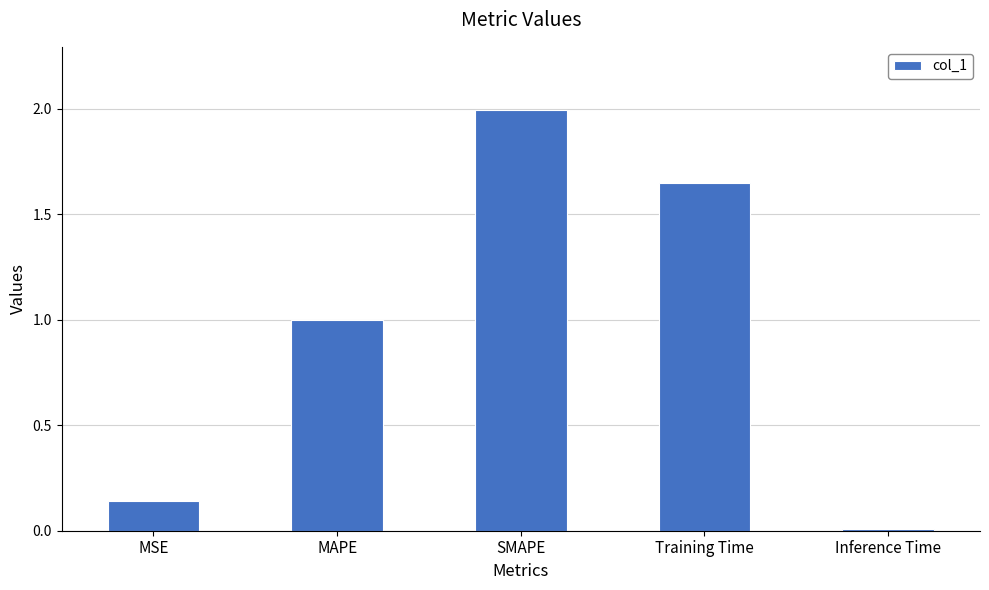

How many series are shown in this chart?

1